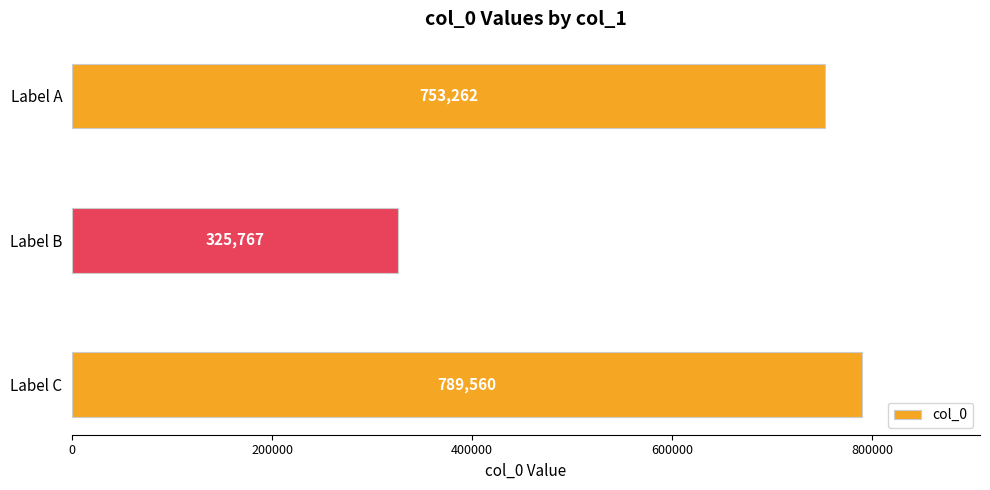

What is the change in value from Label B to Label A?

+427495